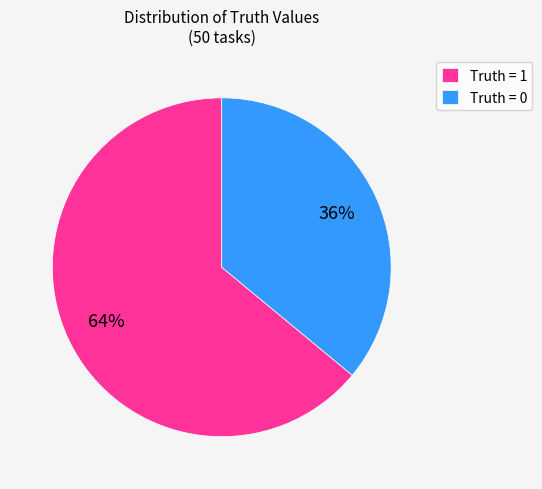

To the nearest percent, what is the difference between the largest and smallest slice percentages?

28%